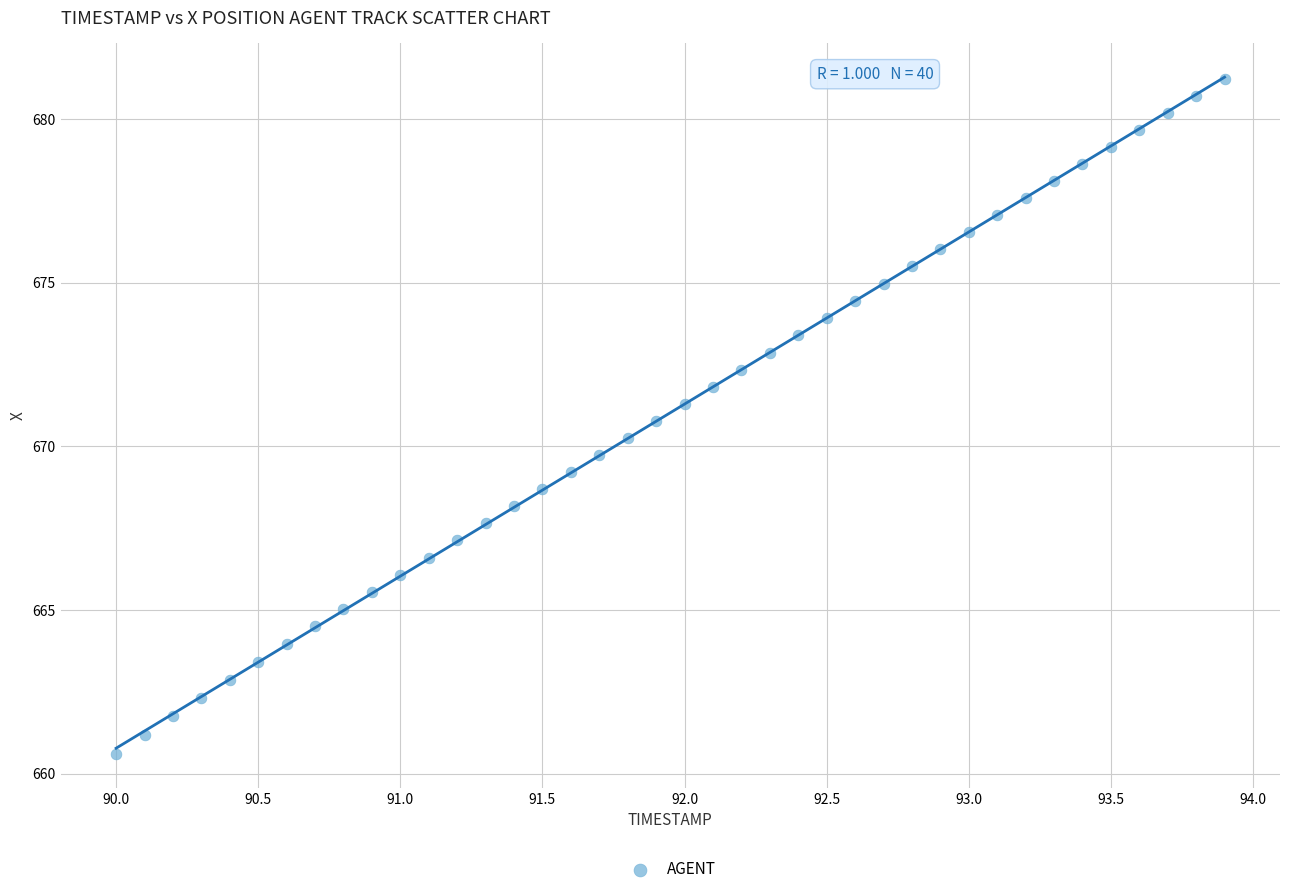

What is the range of X values (max minus min)?

3.9